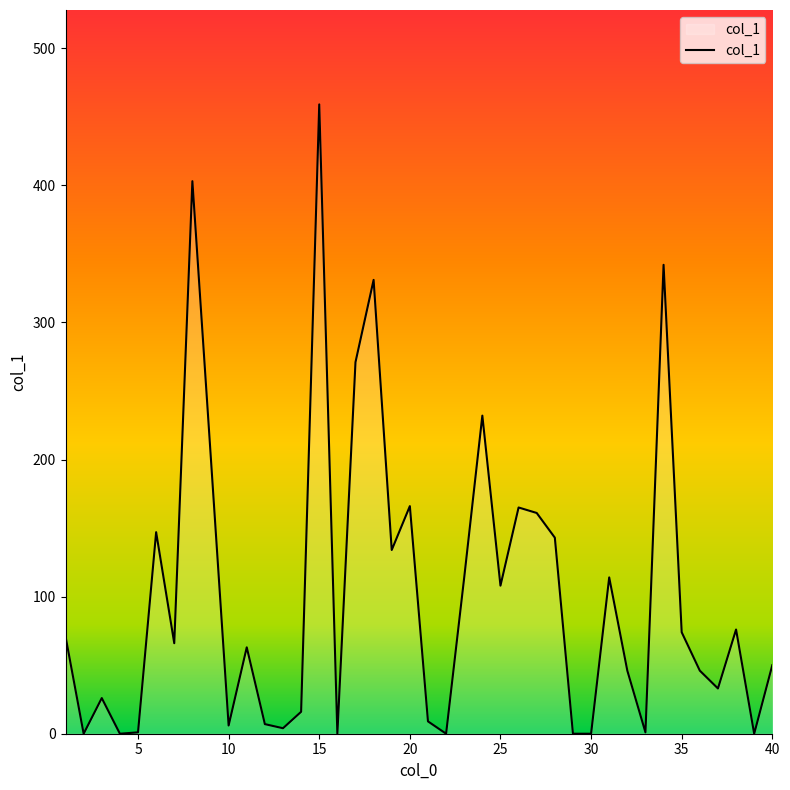

What is the maximum value shown in the chart?

459